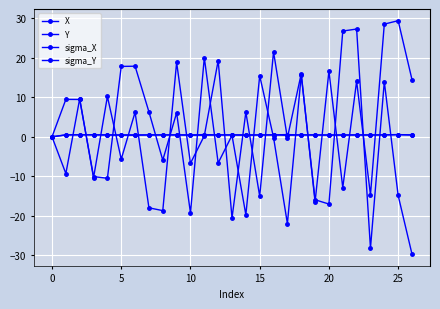

Does the chart have visible grid lines?

Yes